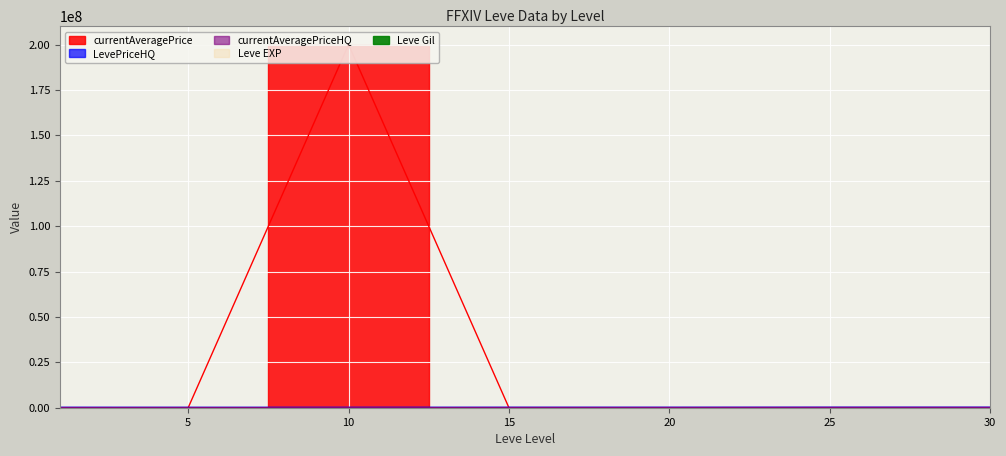

At which category does the chart reach its peak across all series?

10